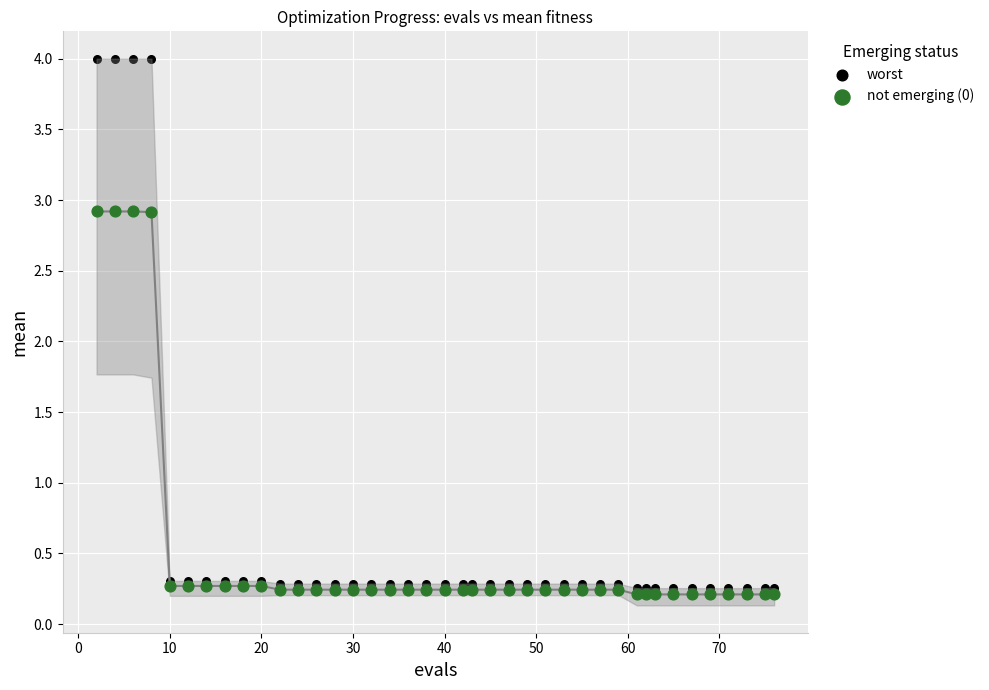

Which series reaches the minimum Y coordinate?

not emerging (0)